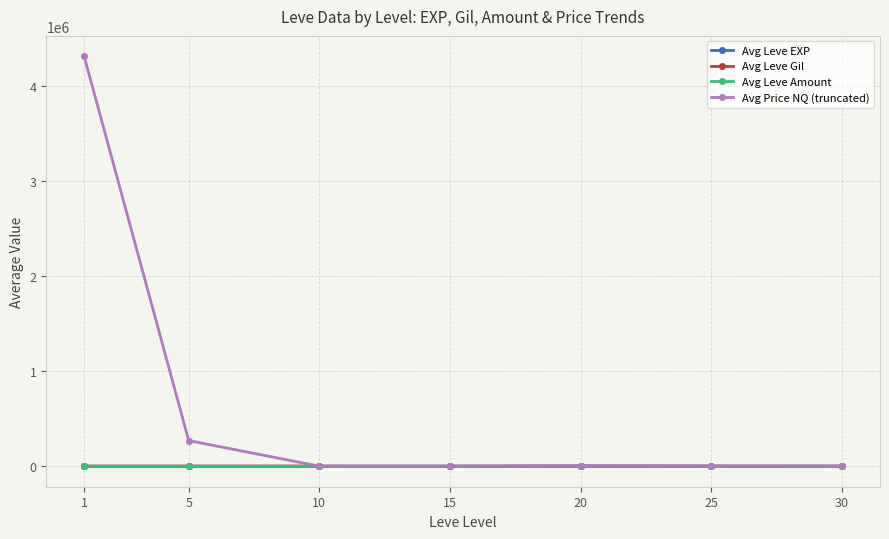

Which series has the largest total across all categories?

Avg Price NQ (truncated)